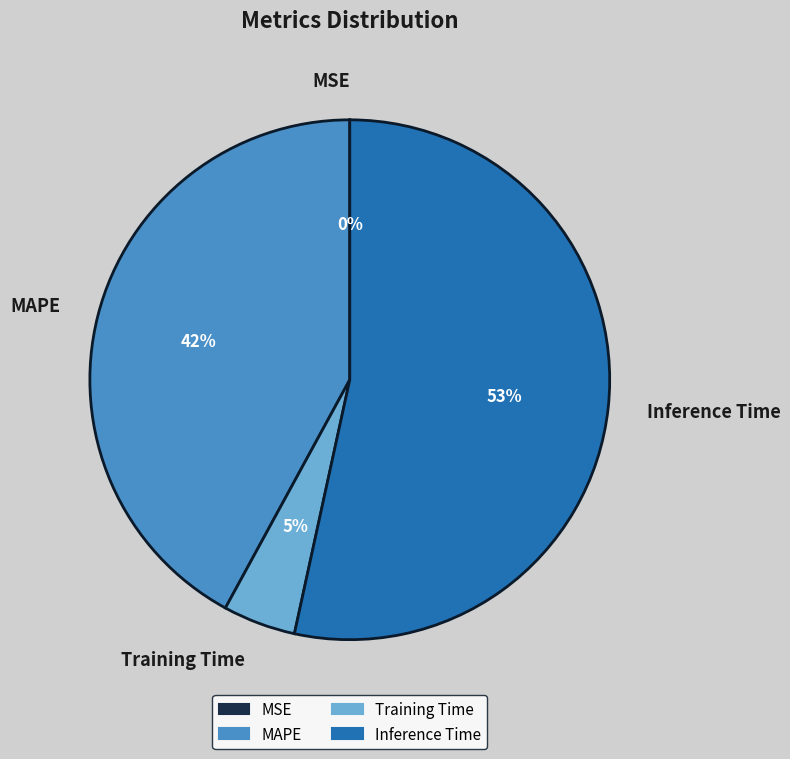

Which category has the biggest portion of the pie?

Inference Time